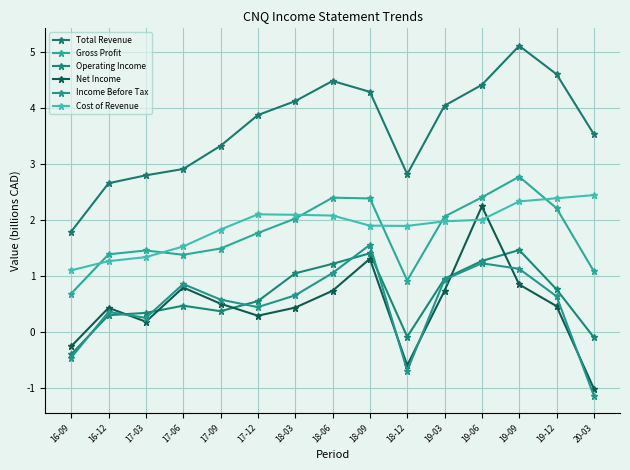

Between 18-09 and 18-12, which series saw the biggest shift?

Income Before Tax